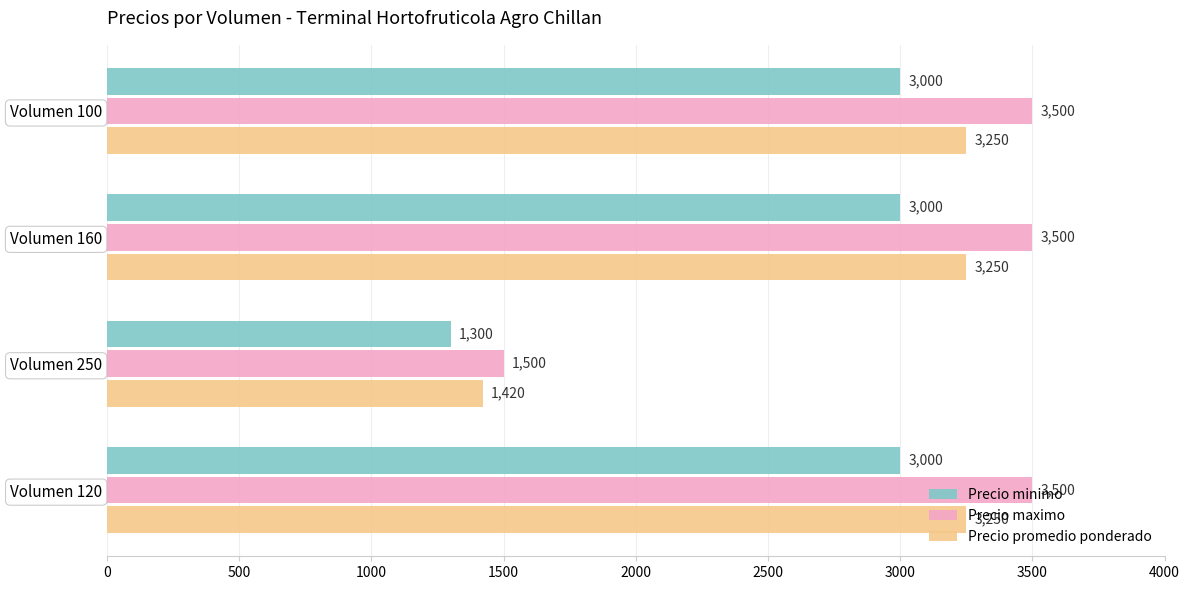

What are all the series names shown in the legend?

Precio minimo, Precio maximo, Precio promedio ponderado